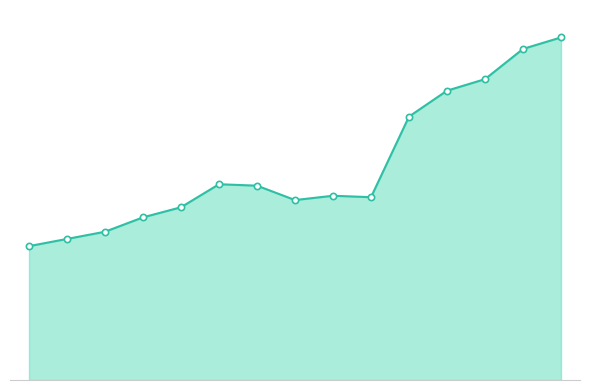

Does the chart have visible grid lines?

No